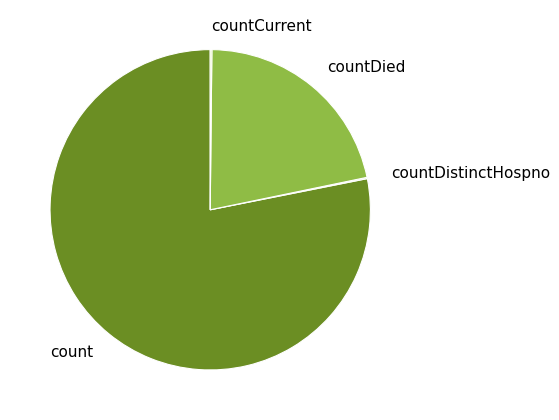

Which slice is the largest?

count